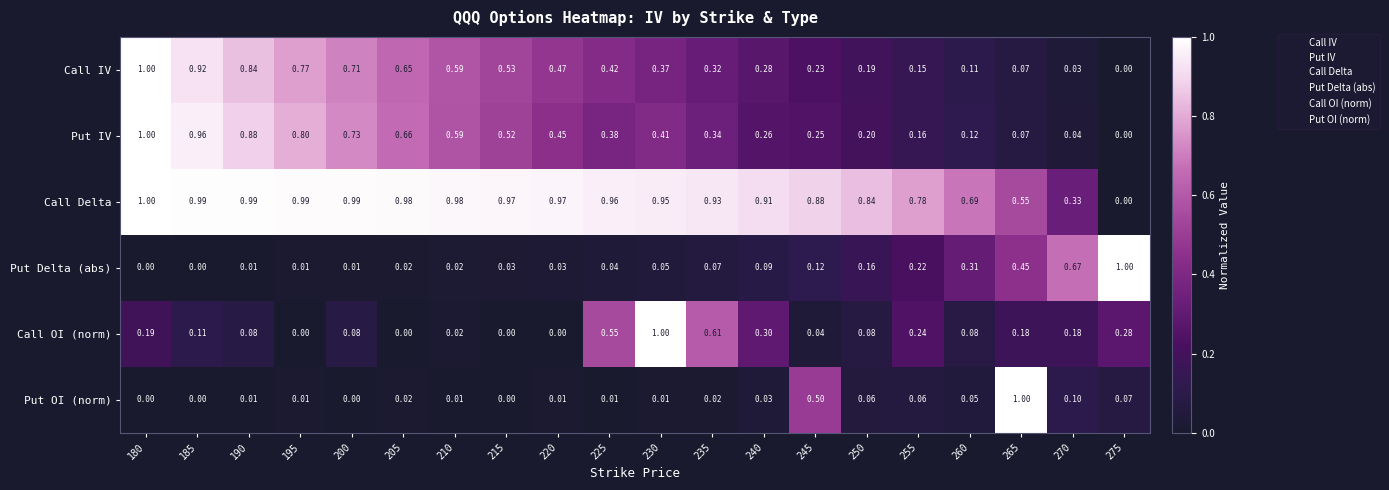

How many values in the Put IV series exceed 0?

19